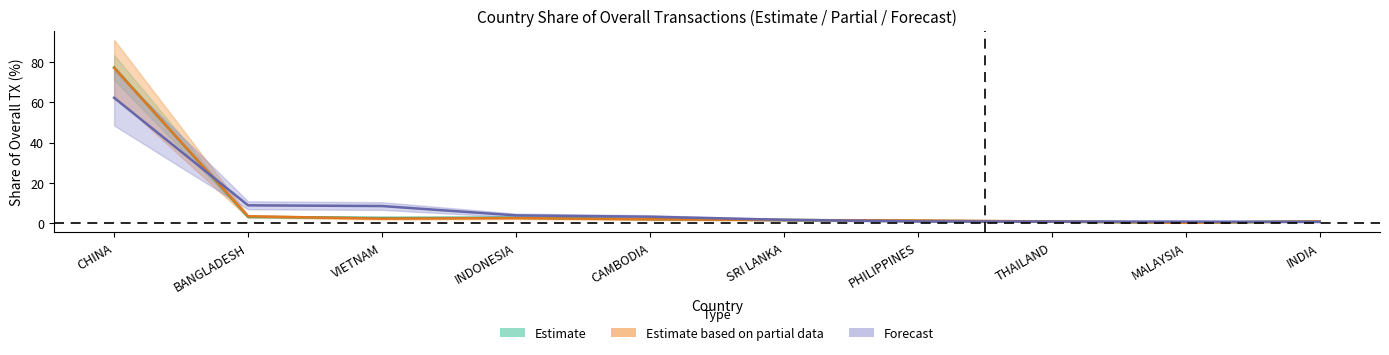

What position from the right is INDONESIA?

7